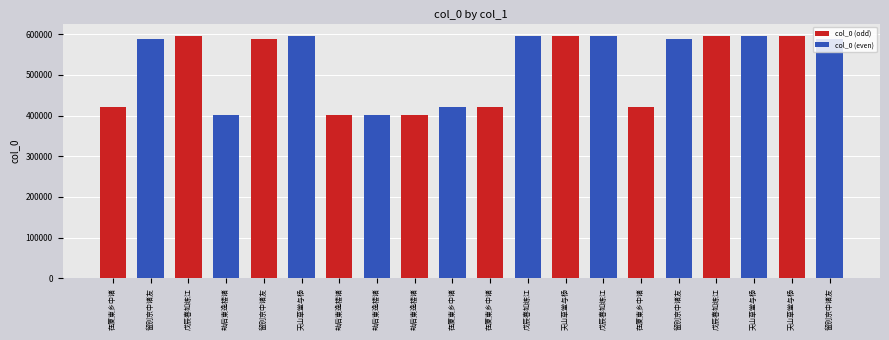

Rank the categories by value from highest to lowest.

戊辰春如练江, 戊辰春如练江, 戊辰春如练江, 戊辰春如练江, 天山草堂与杨, 天山草堂与杨, 天山草堂与杨, 天山草堂与杨, 留别京中诸友, 留别京中诸友, 留别京中诸友, 留别京中诸友, 在厦柬乡中诸, 在厦柬乡中诸, 在厦柬乡中诸, 在厦柬乡中诸, 劫后柬逸楼诸, 劫后柬逸楼诸, 劫后柬逸楼诸, 劫后柬逸楼诸